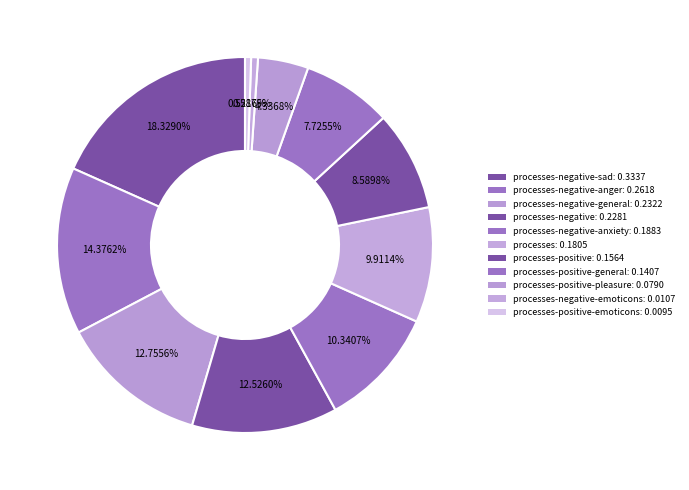

Which category has the smallest portion of the pie?

processes-positive-emoticons